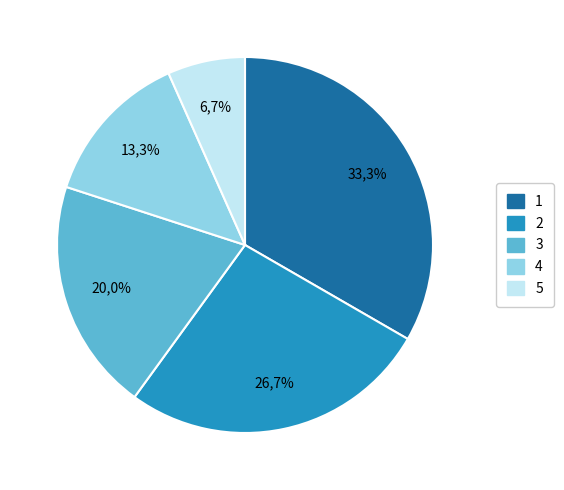

To the nearest percent, what is the difference between the 5 and 4 slice percentages?

7%